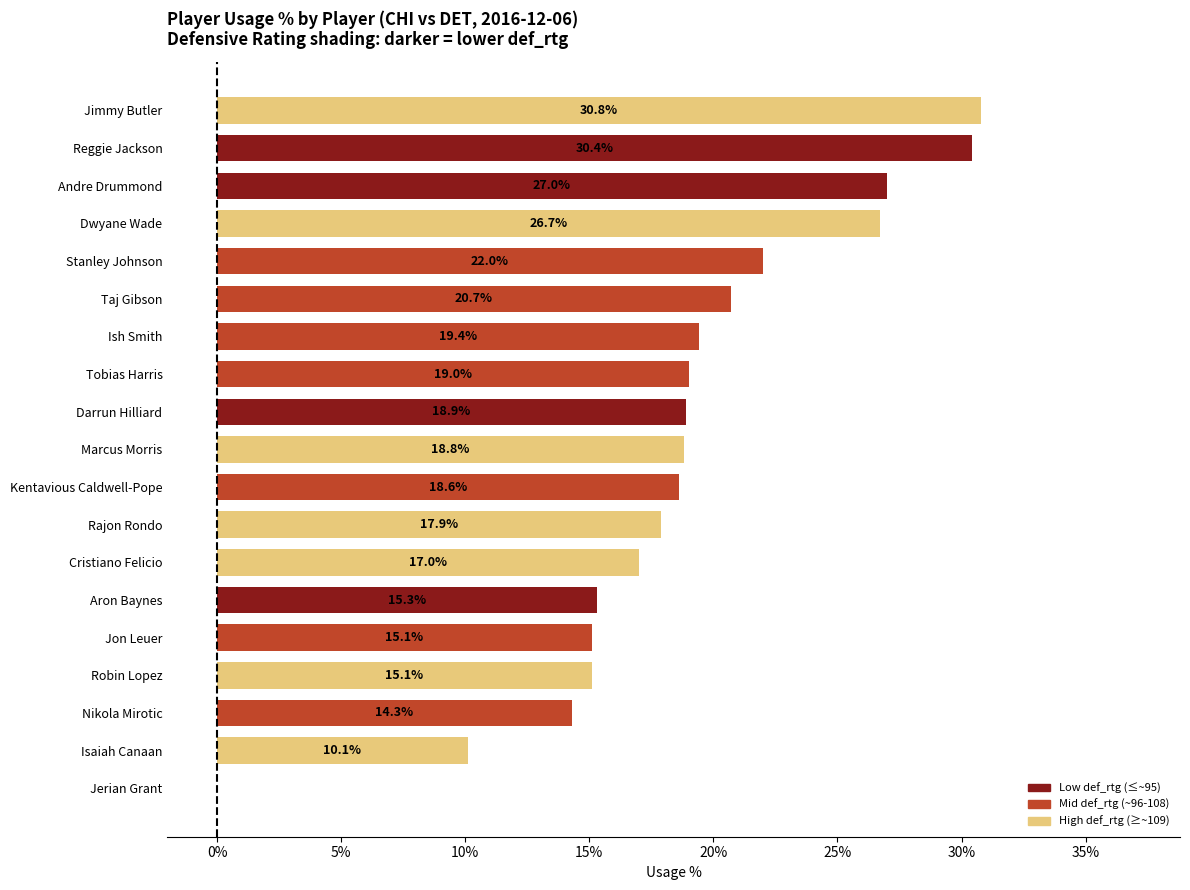

The chart shows a value of 30.2 at Kentavious Caldwell-Pope. True or false?

False